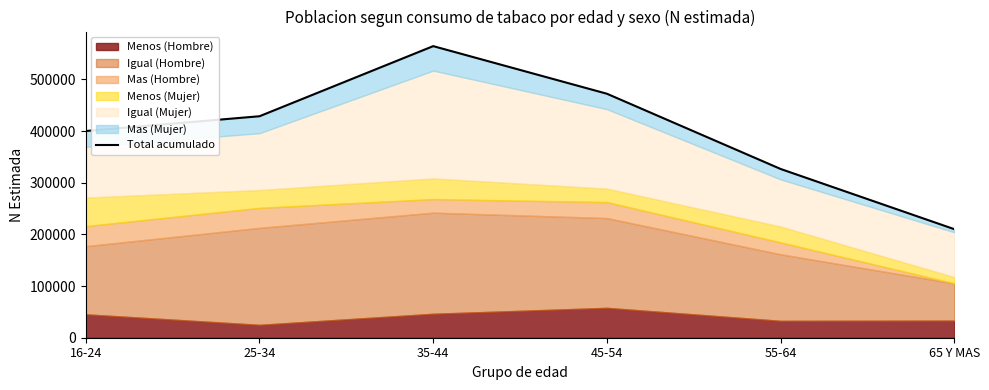

What is the change in value from 16-24 to 35-44?

+164335